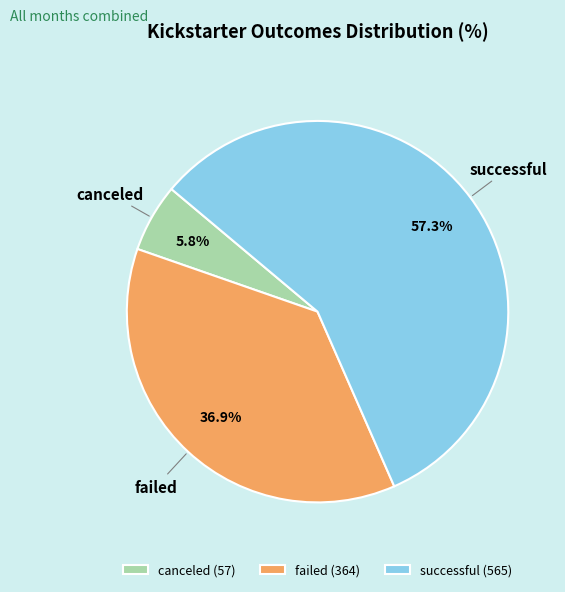

Which has a higher value, failed or canceled?

failed